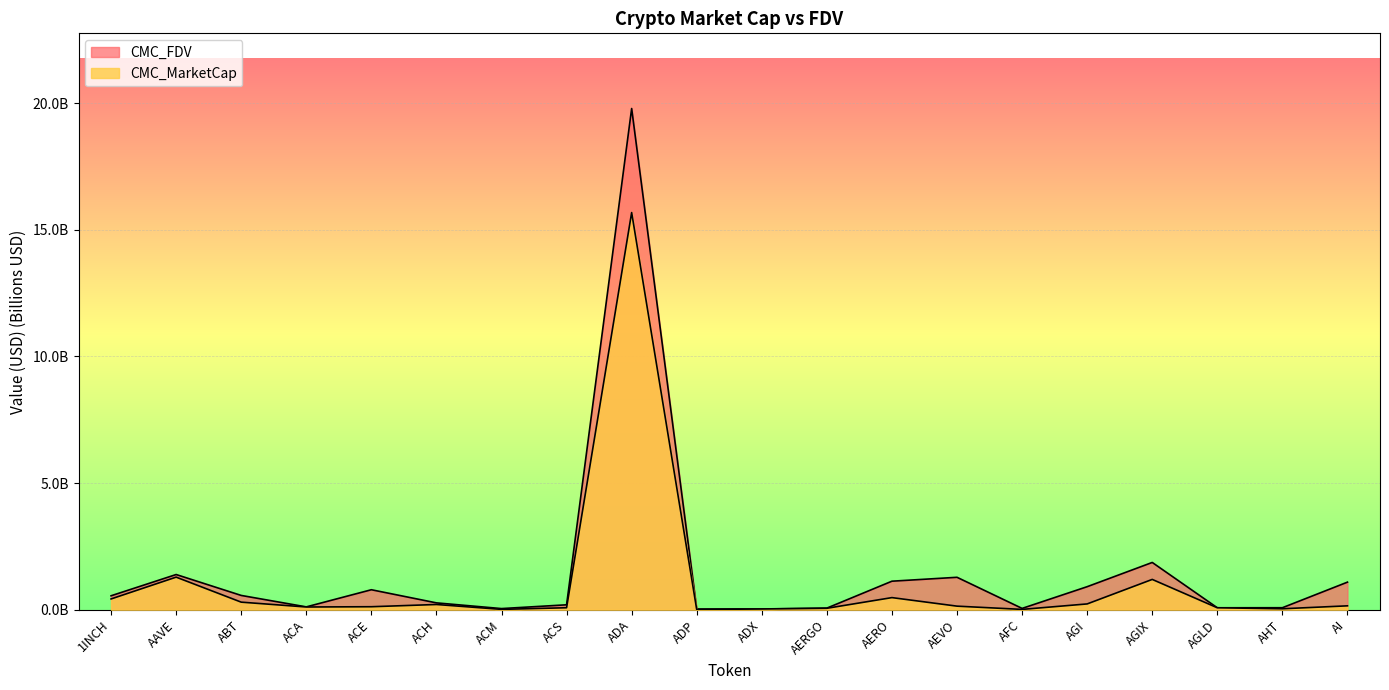

How many interior local valleys does the CMC_FDV series have?

5